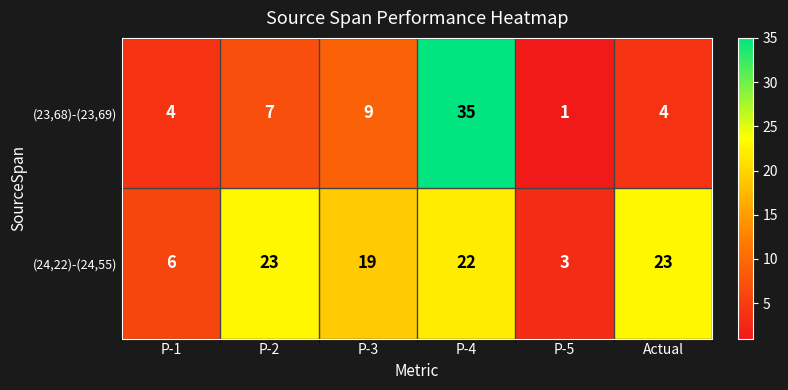

Count the number of data series in this chart.

2